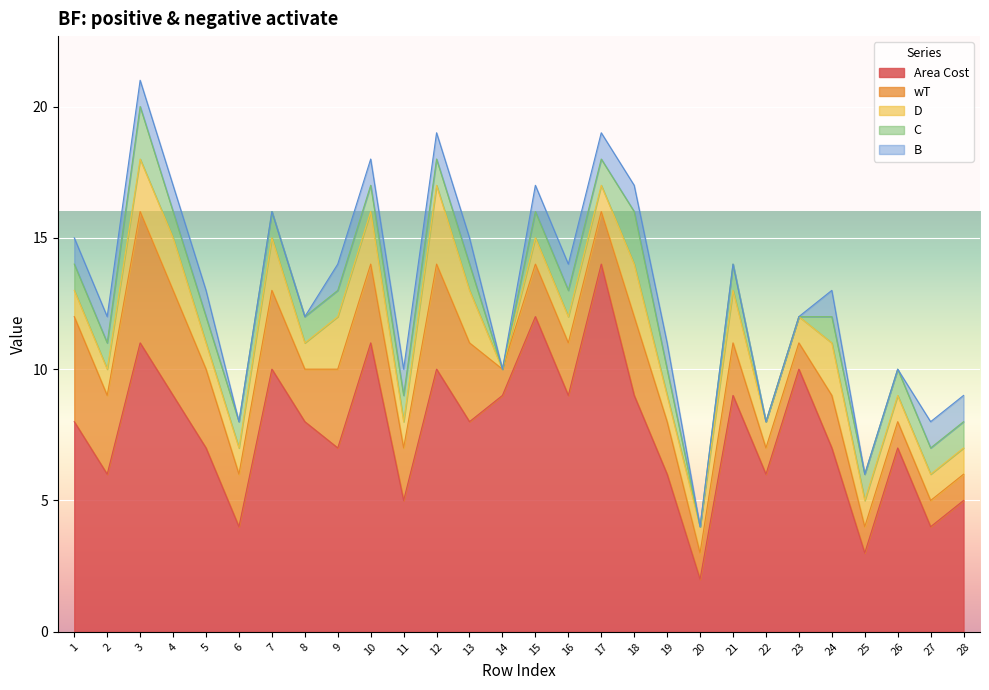

What is the sum of all D values?

38